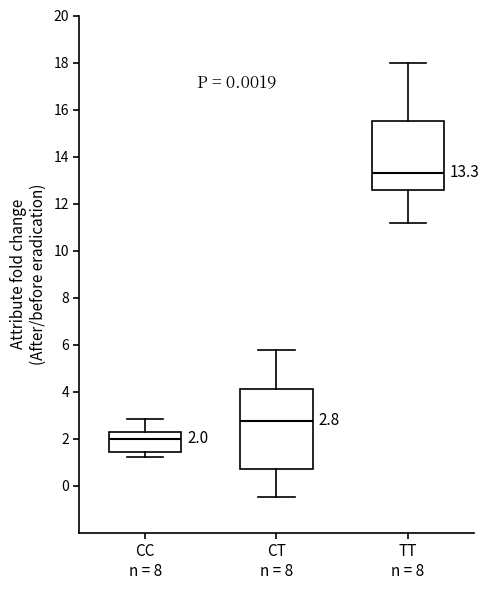

Which box is the tallest, from its lower edge to its upper edge?

CT n = 8